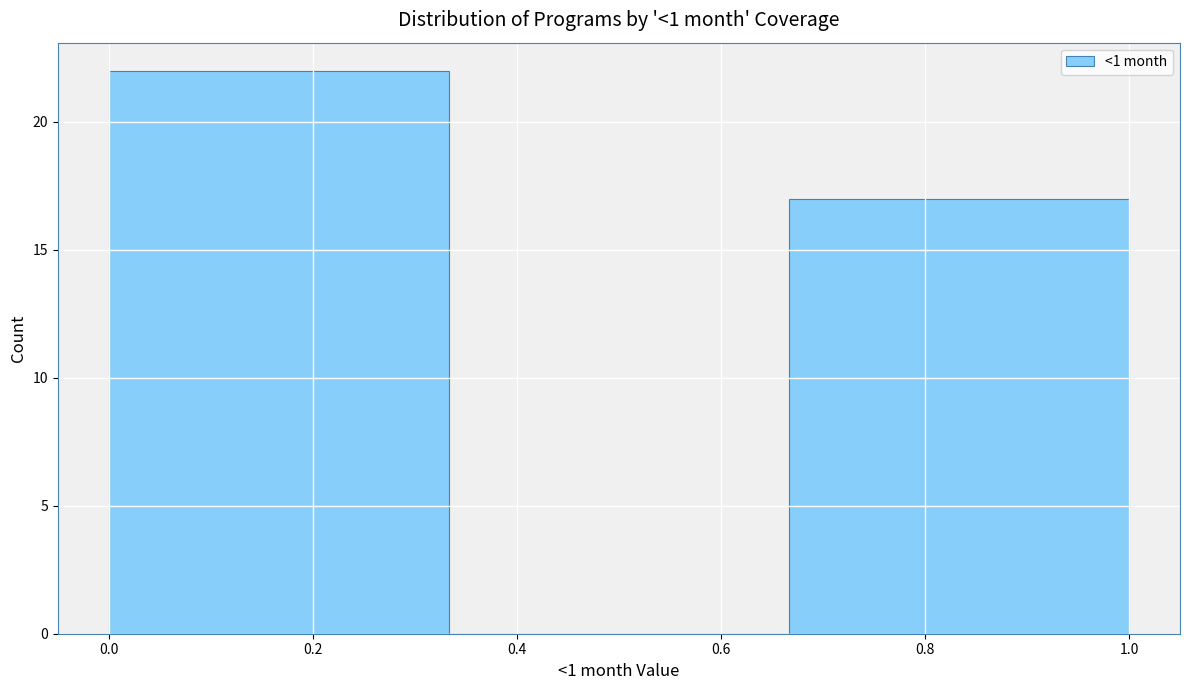

How tall is the bar that spans 0.66 to 1.00 on the x-axis? Neither the bar edges nor the heights are printed on the chart, so give them approximately, as read against the axes.

17